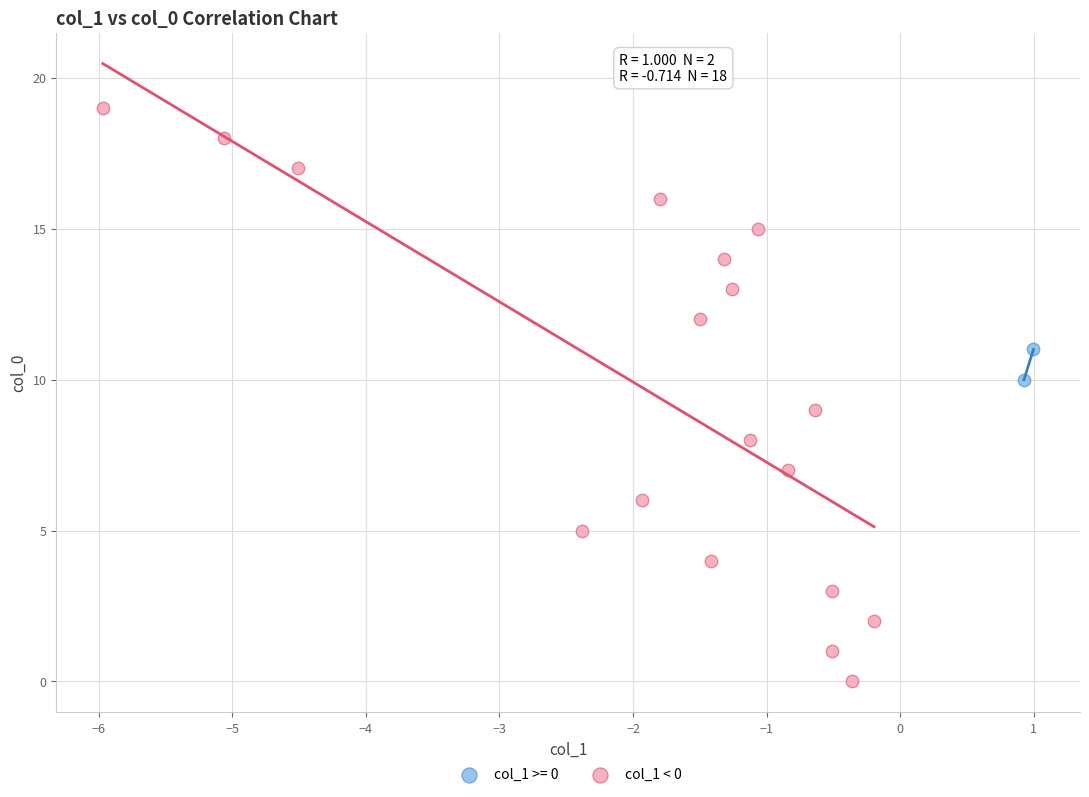

What are all the series names shown in the legend?

col_1 >= 0, col_1 < 0